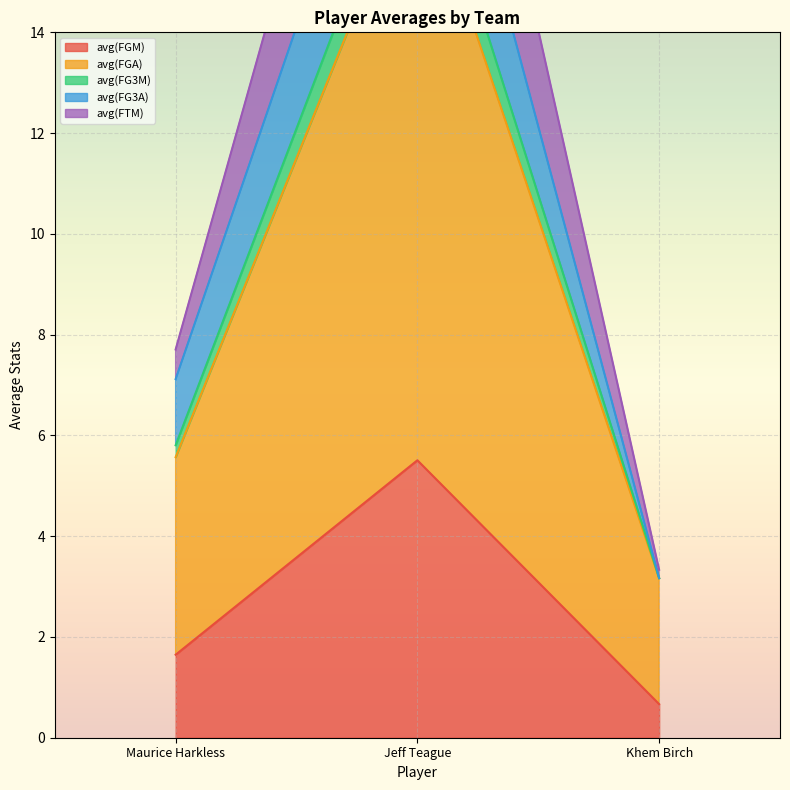

Does the chart display data point markers on the line(s)?

No